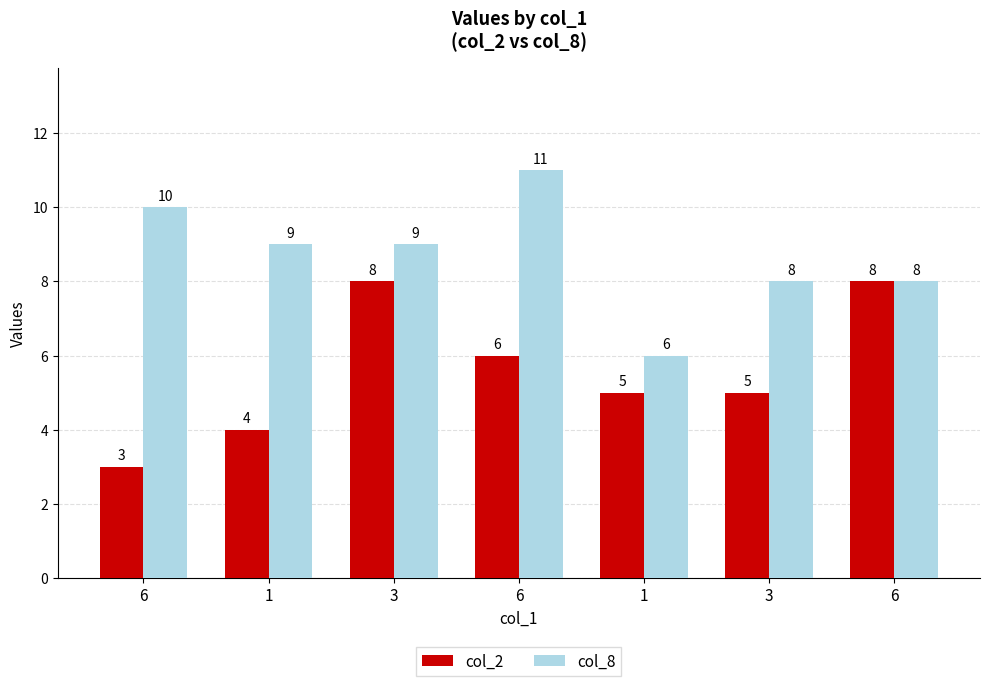

Reading right to left, extract all data points from this chart.

col_2: 8	5	5	6	8	4	3
col_8: 8	8	6	11	9	9	10